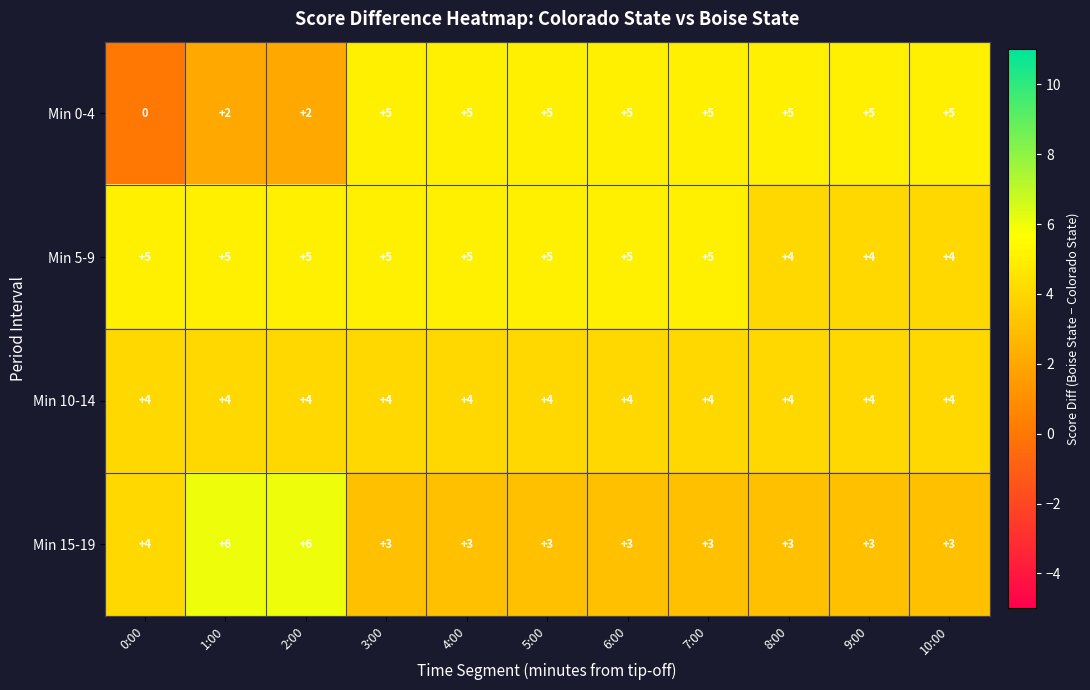

What is the difference between the highest and lowest values at 2:00?

4